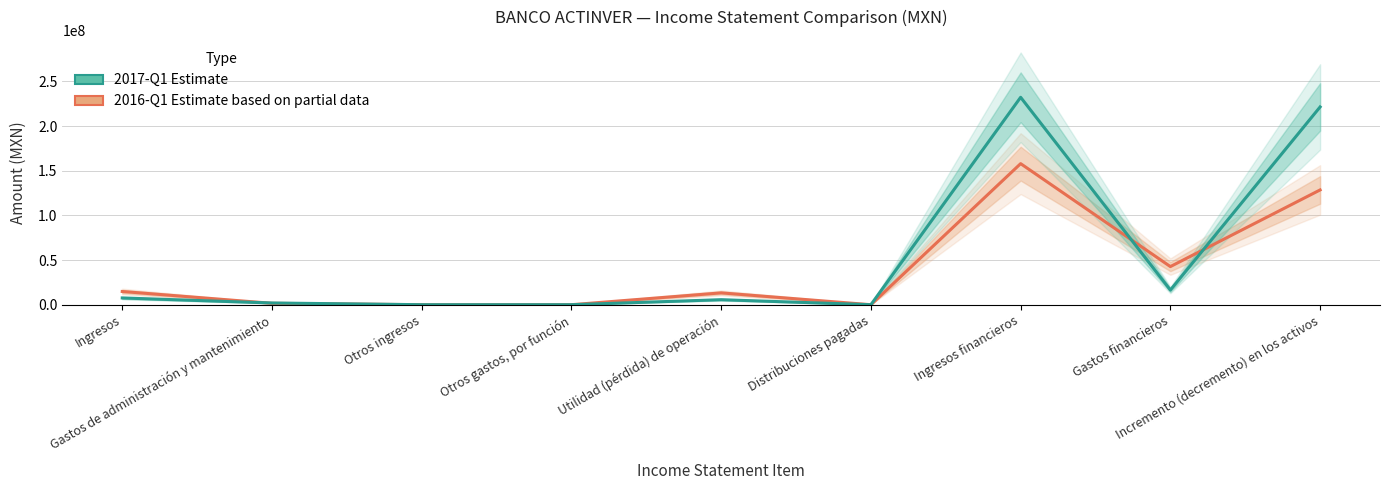

Is the value of 2017-Q1 (Estimate) at Otros gastos, por función greater than the value of 2016-Q1 (Estimate based on partial data) at Ingresos?

No